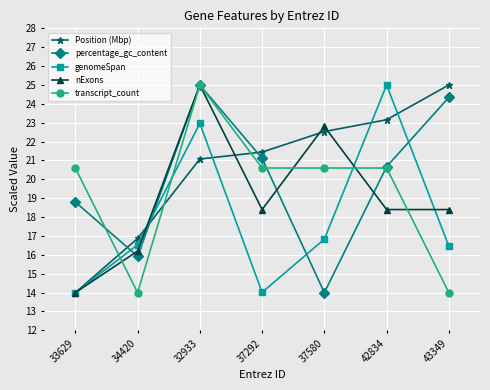

What is the difference between the highest and lowest values at 32933?

3.9